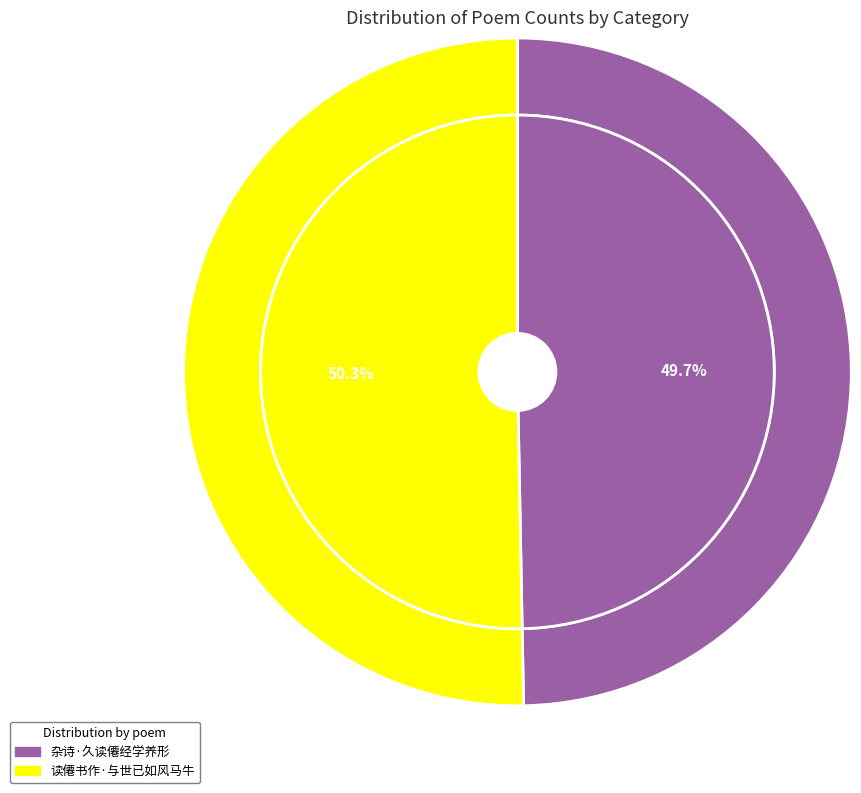

How many segments does this pie chart have?

2